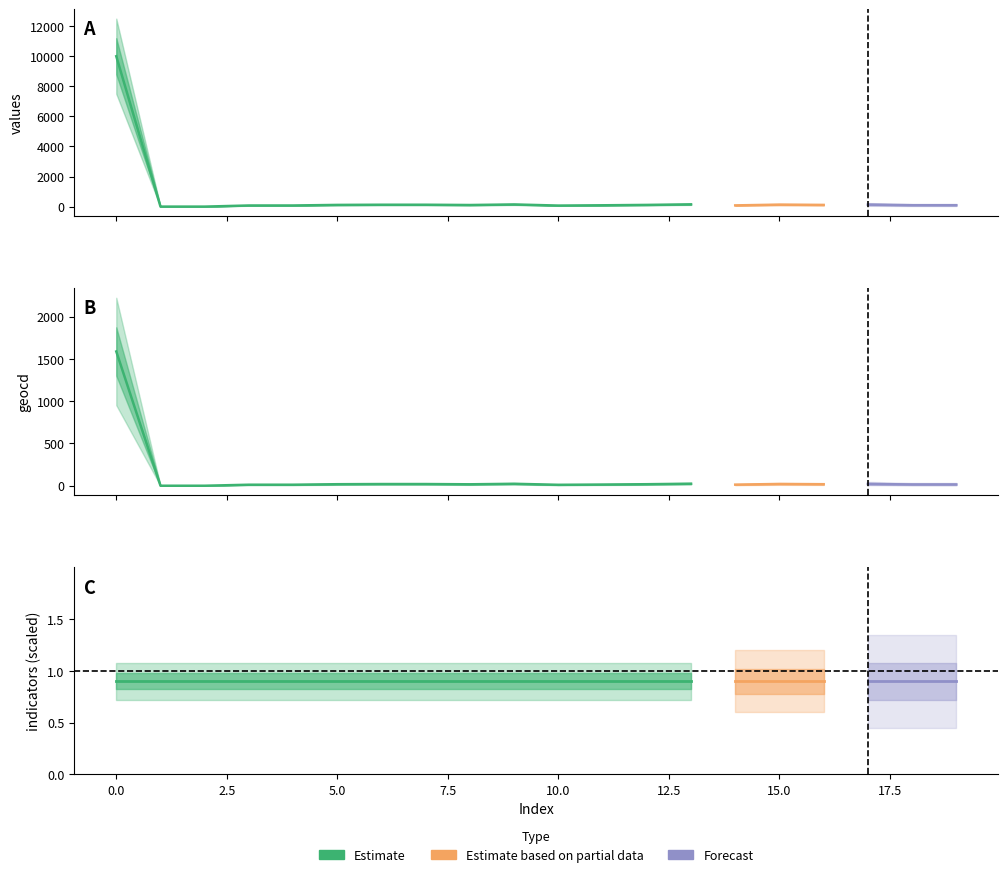

At which label is values closest to 5000?

13